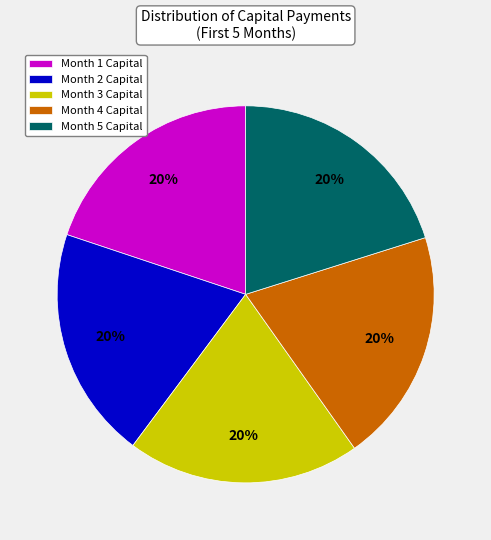

Combined, do Month 3 Capital and Month 2 Capital account for over 50%?

No